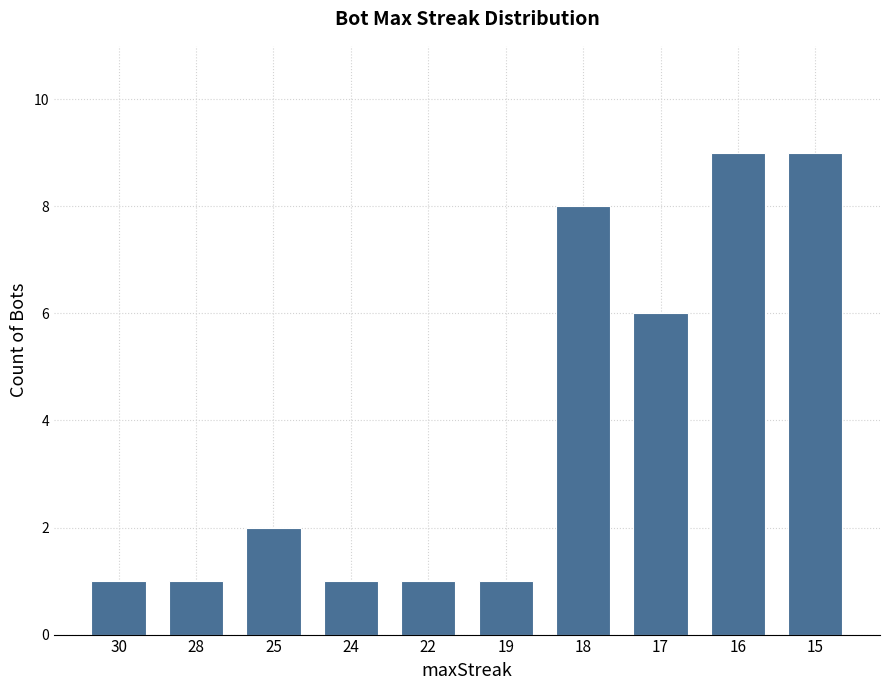

The chart shows a value of 6 at 17. True or false?

True